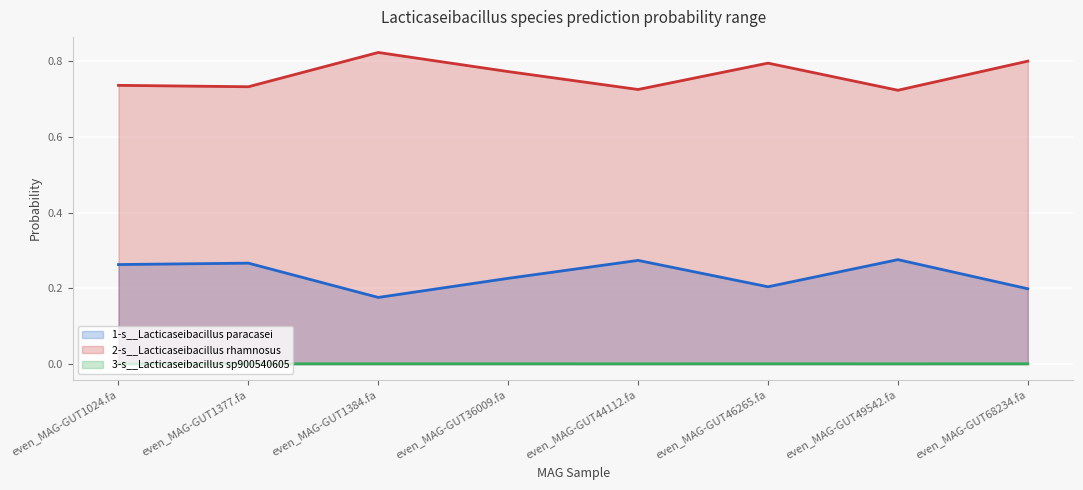

True or false: 2-s__Lacticaseibacillus rhamnosus and 3-s__Lacticaseibacillus sp900540605 cross at least once.

False